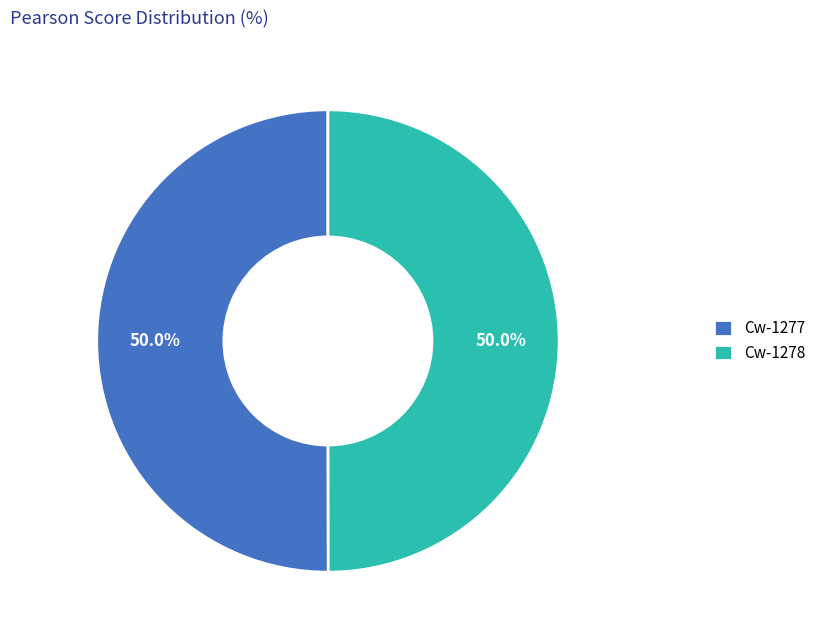

What percentage is NOT represented by Cw-1278?

50.0%